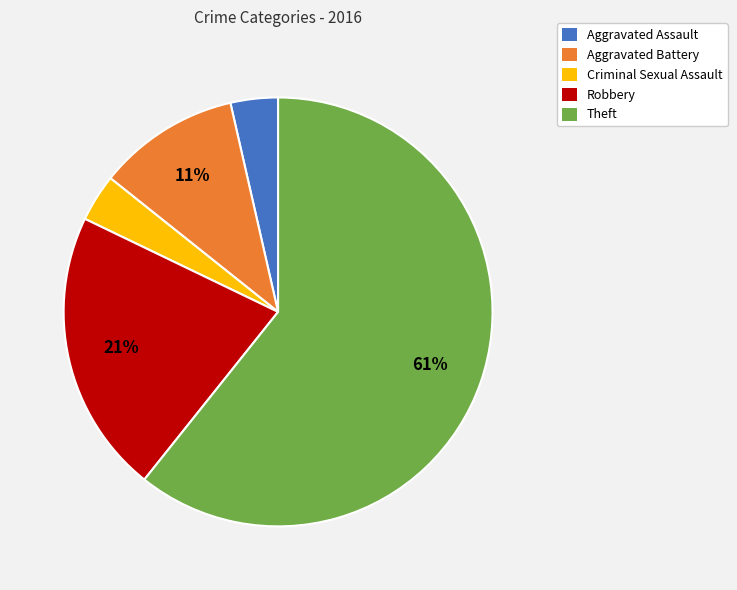

Do Theft and Robbery together represent more than half of the pie?

Yes